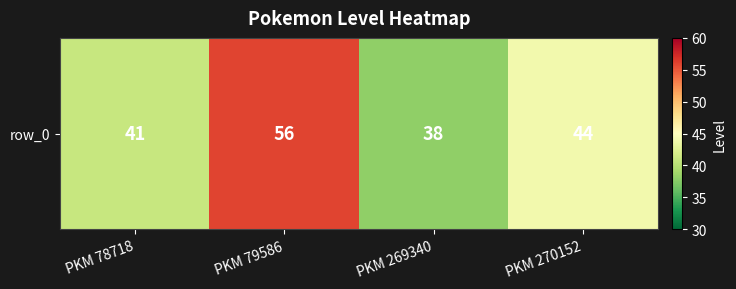

The value at PKM 270152 is 44. True or false?

True